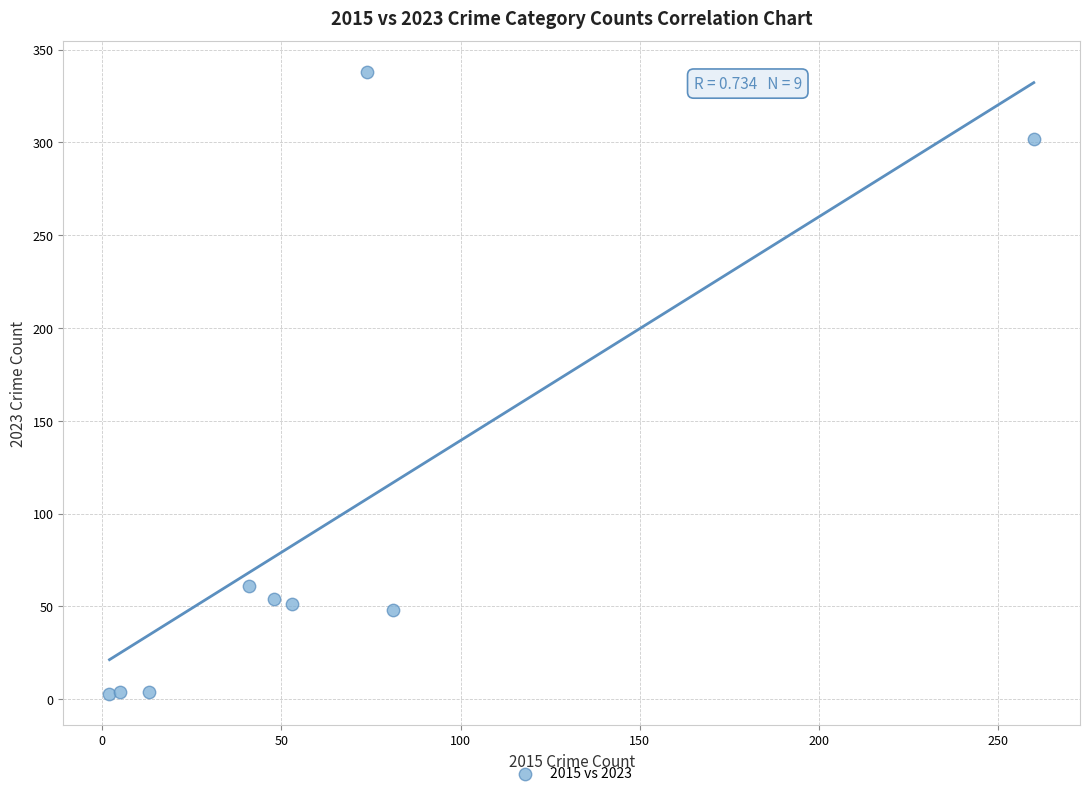

What Y value in the scatter plot is closest to 170?

61